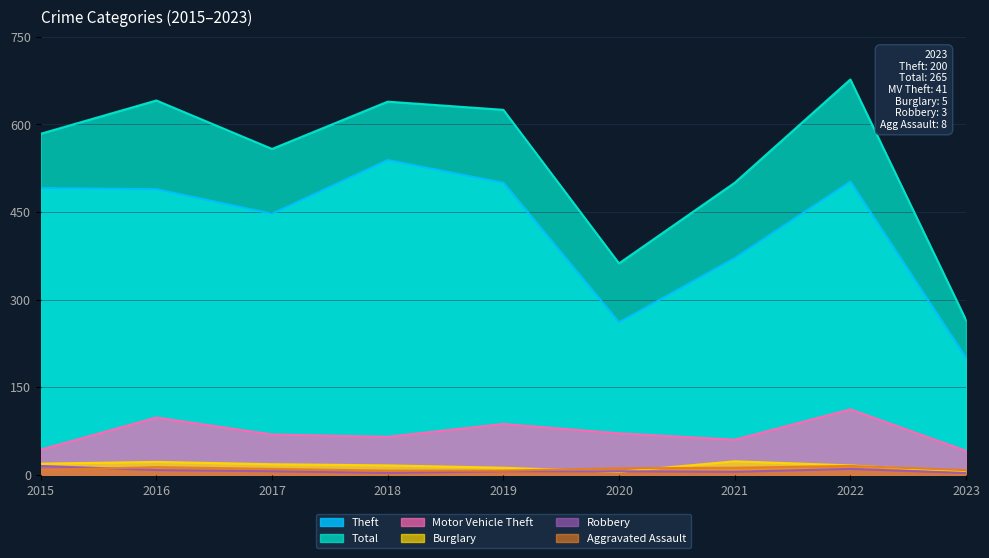

True or false: Theft has more than 0 points higher than both neighbors.

True